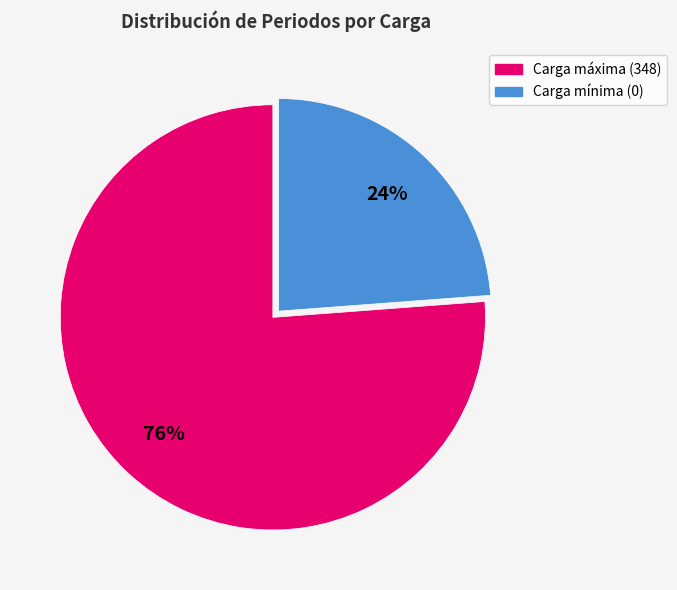

Count the number of slices in the pie.

2